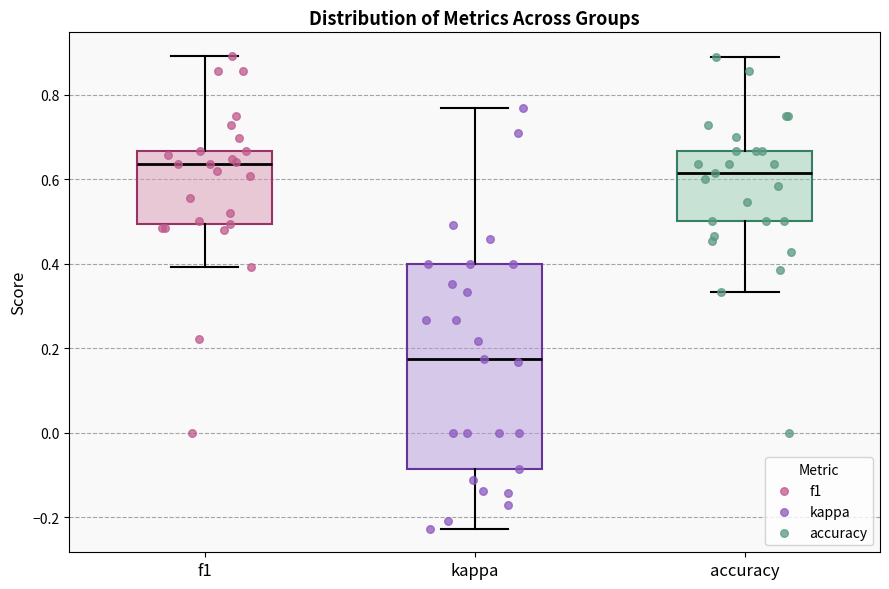

Reading left to right, transcribe this box plot: for each box, give where its median line is, the range the box spans, and where its two whiskers end, as read against the y-axis. The values are not printed on the chart, so give them approximately, as read against the axis.

f1: median 0.64, box 0.50 to 0.66, whiskers 0.40 to 0.90
kappa: median 0.18, box -0.08 to 0.40, whiskers -0.22 to 0.76
accuracy: median 0.62, box 0.50 to 0.66, whiskers 0.34 to 0.88